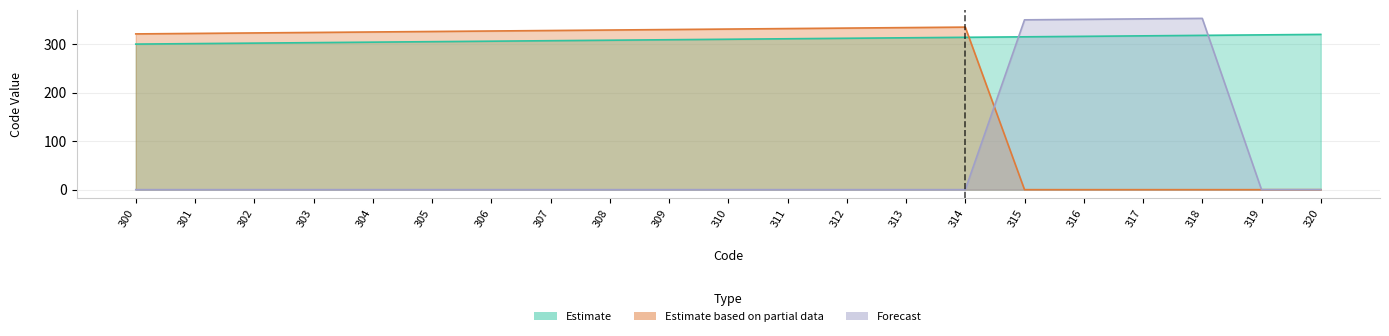

Reading right to left, transcribe all the data shown in this chart.

Estimate: 320	319	318	317	316	315	314	313	312	311	310	309	308	307	306	305	304	303	302	301	300
Estimate based on partial data: 0	0	0	0	0	0	335	334	333	332	331	330	329	328	327	326	325	324	323	322	321
Forecast: 0	0	353	352	351	350	0	0	0	0	0	0	0	0	0	0	0	0	0	0	0